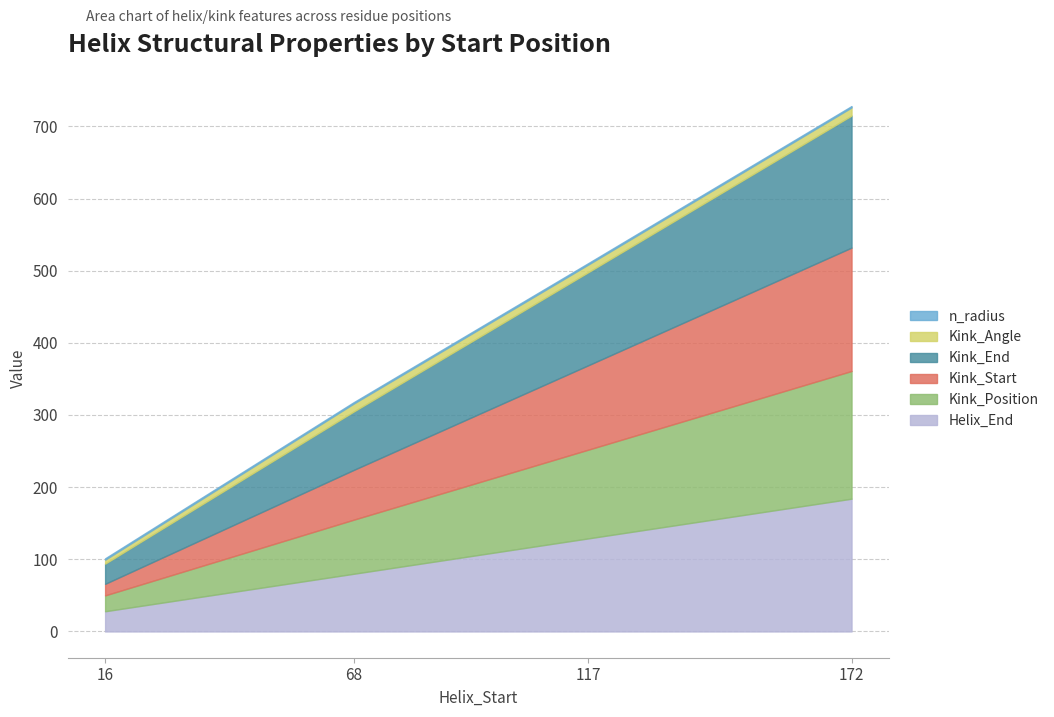

How many Kink_Position values are between 75 and 177?

3